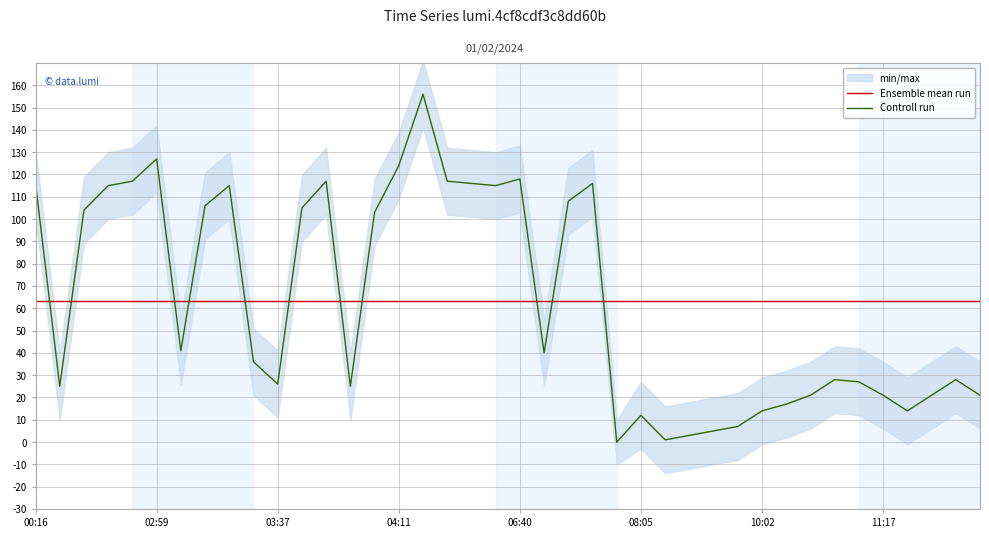

At how many categories does at least one series exceed 94?

18